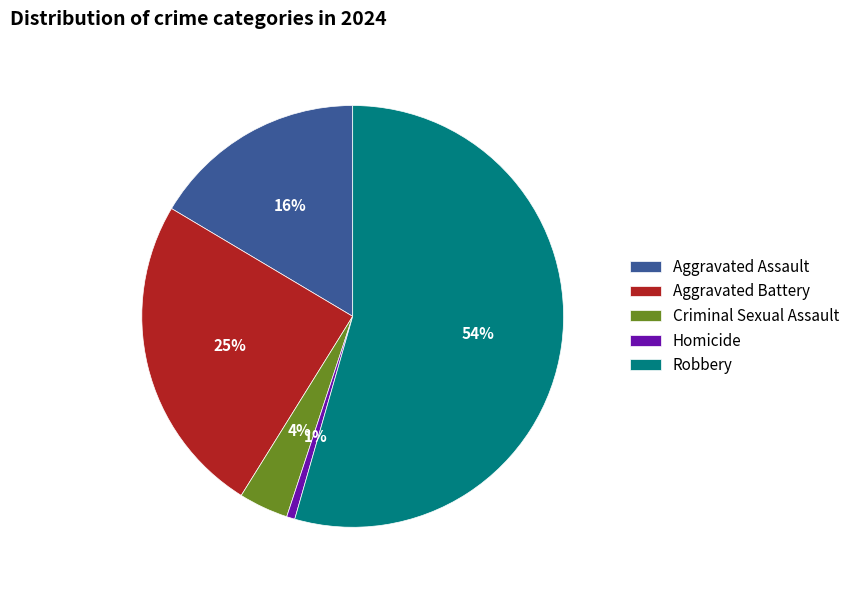

To the nearest percent, what is the combined percentage of Aggravated Assault and Aggravated Battery?

41%